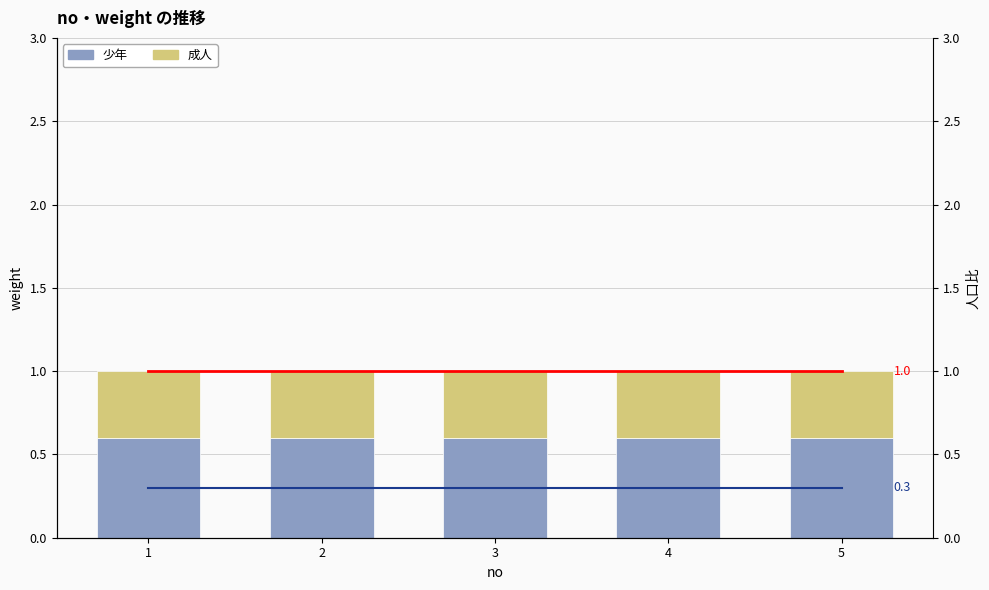

What is the spread (max minus min) of values at 4?

0.7